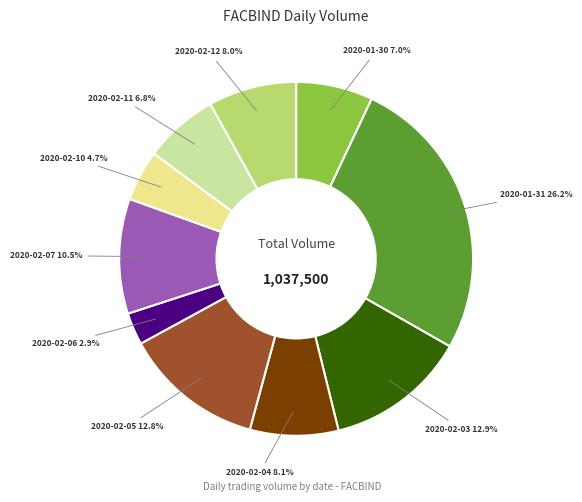

Which slice is the smallest?

2020-02-06